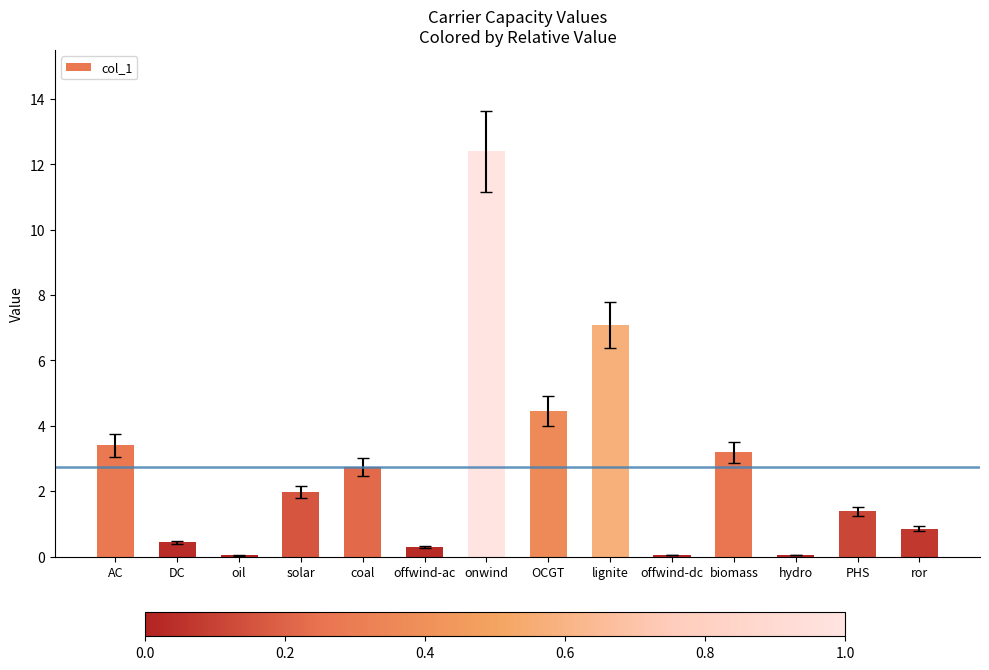

Read the value at PHS.

1.4